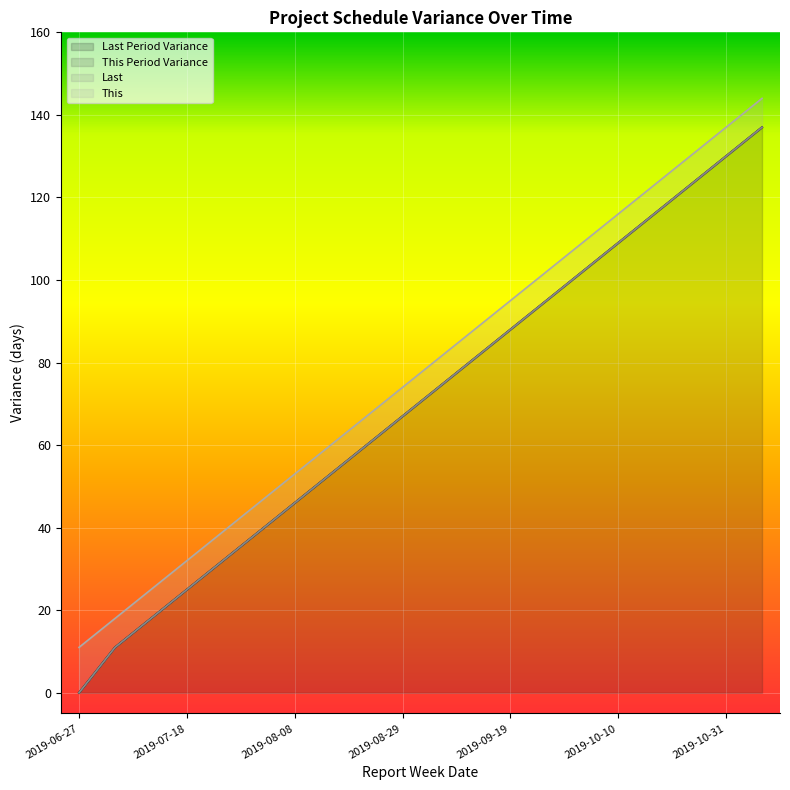

At which label does Last reach its minimum?

2019-06-27